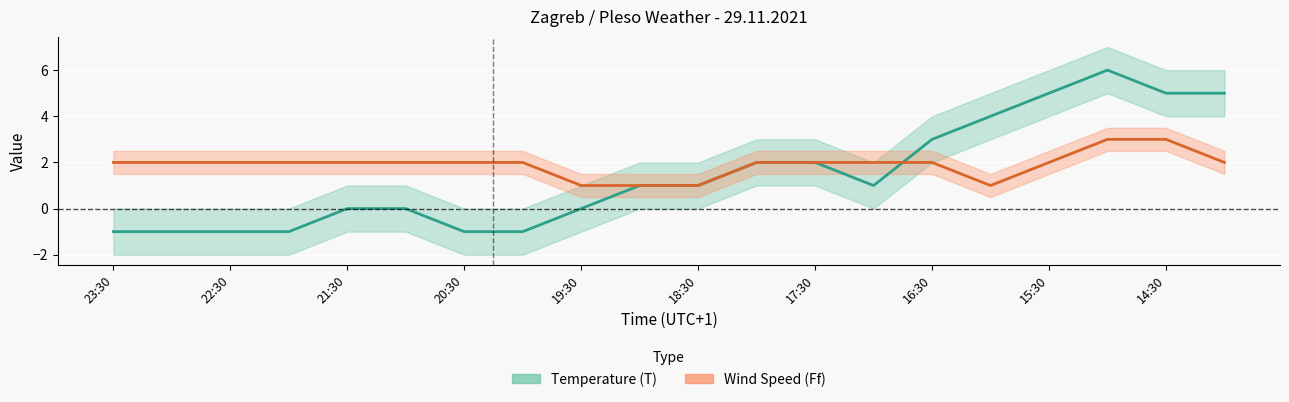

True or false: Ff and T intersect in this chart.

True